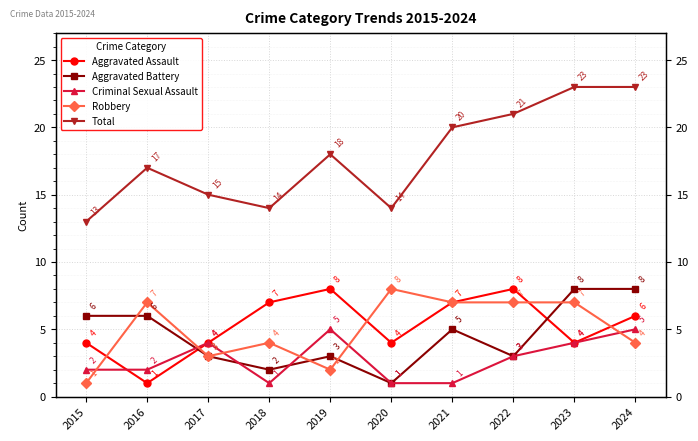

Rank the series at 2020 from highest to lowest value.

Total, Robbery, Aggravated Assault, Aggravated Battery, Criminal Sexual Assault